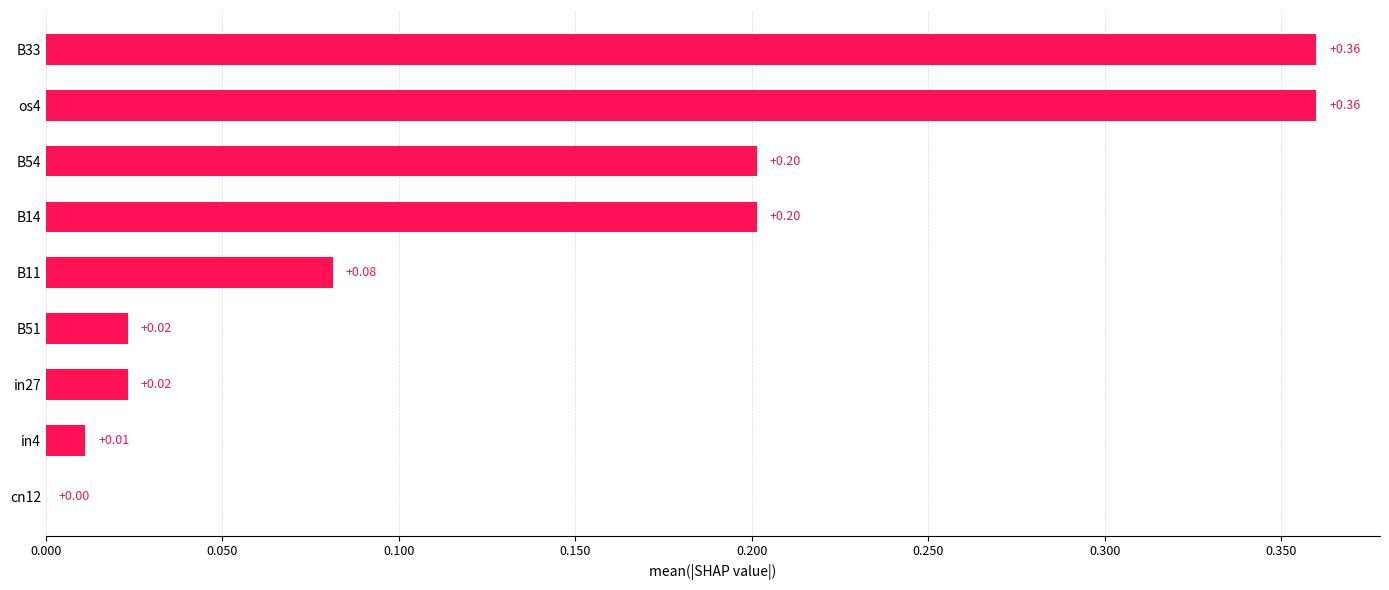

Which has a higher value, in4 or B33?

B33